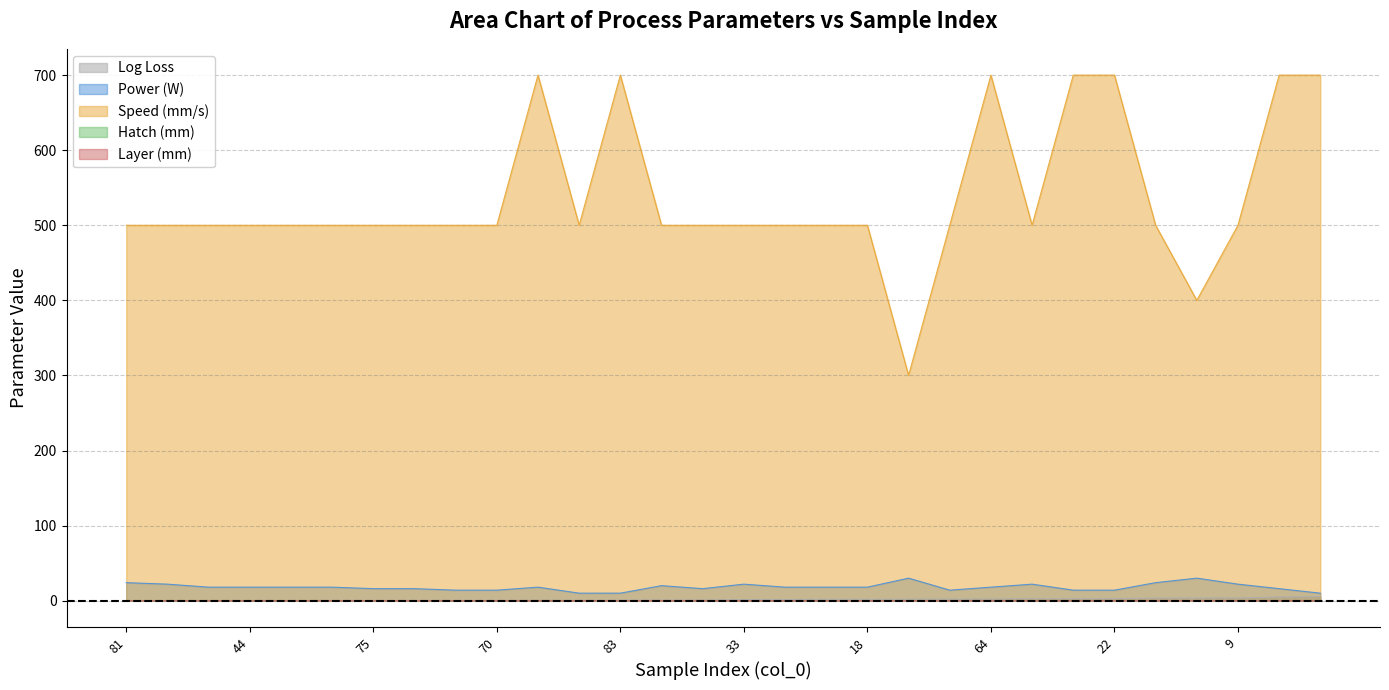

Which series has the widest spread of values?

Speed (mm/s)